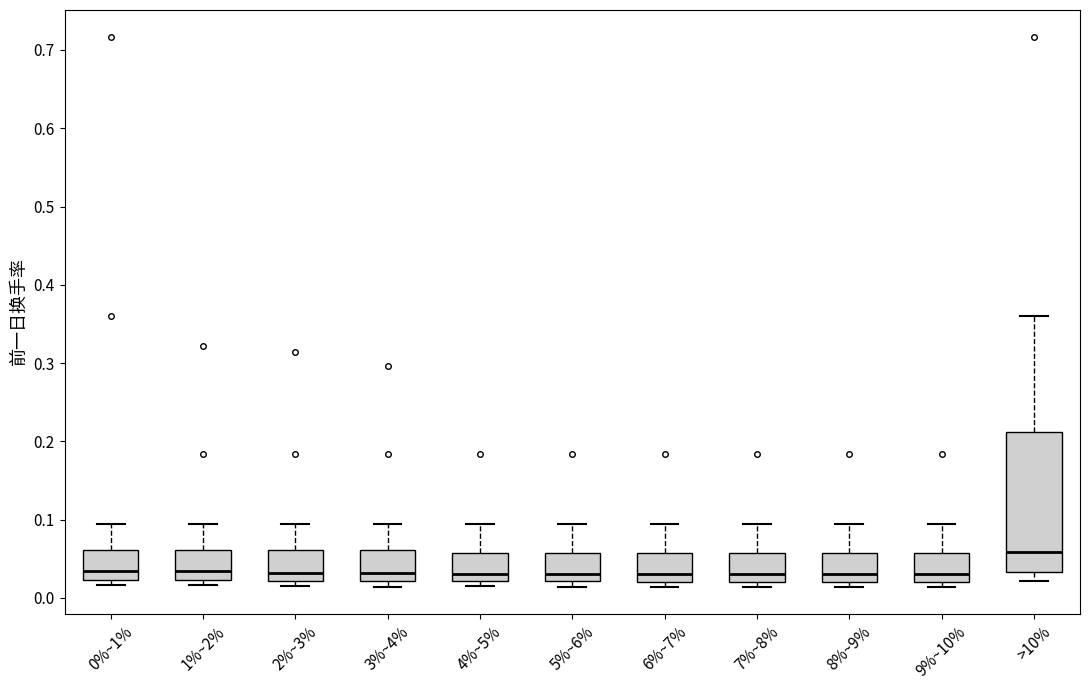

Comparing the boxes themselves (not the whiskers), which one is the tallest?

>10%